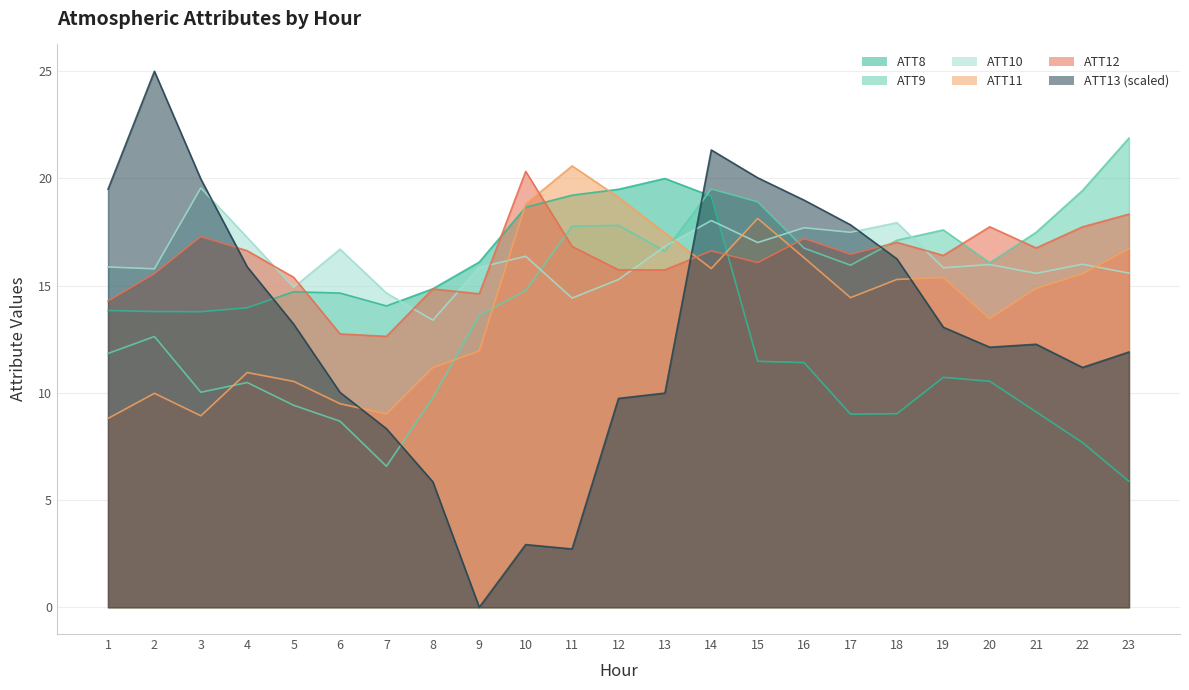

True or false: ATT11 and ATT13 cross at least once.

True